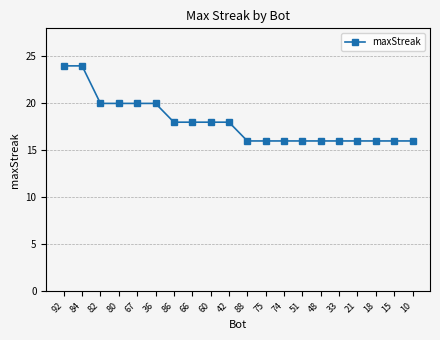

Count the number of data series in this chart.

1